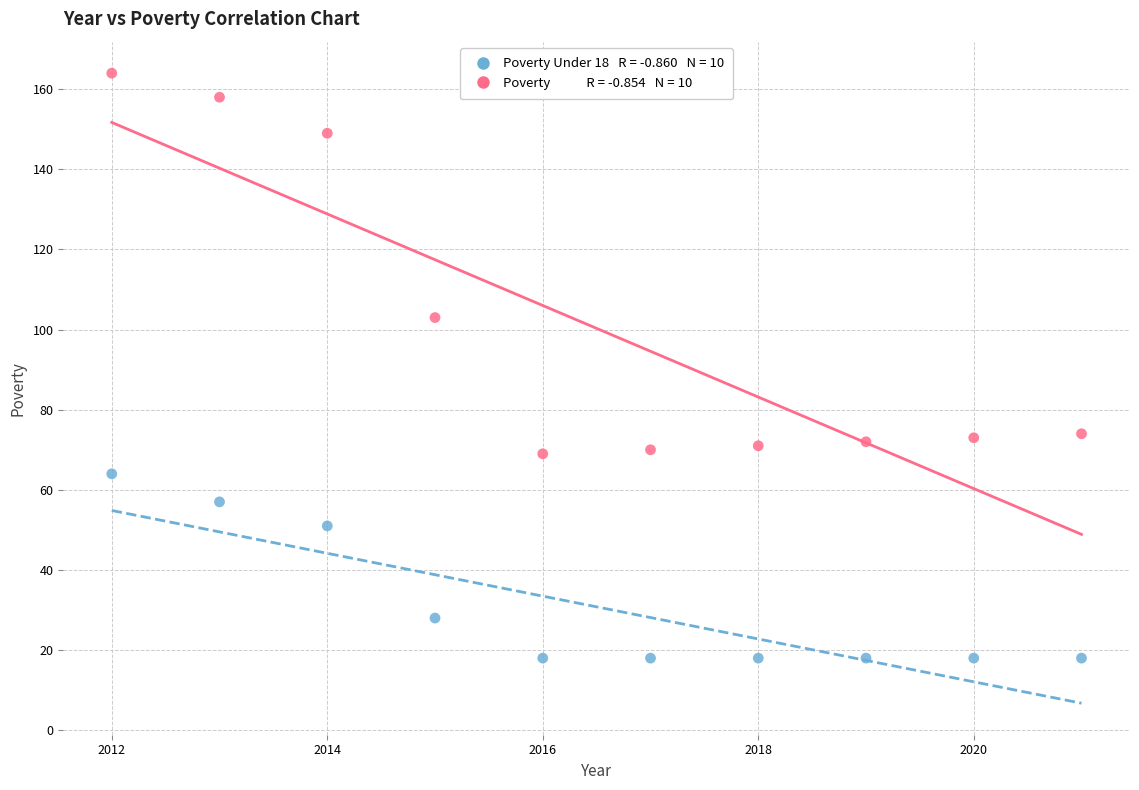

Across all data points, what is the range of X values (max minus min)?

9